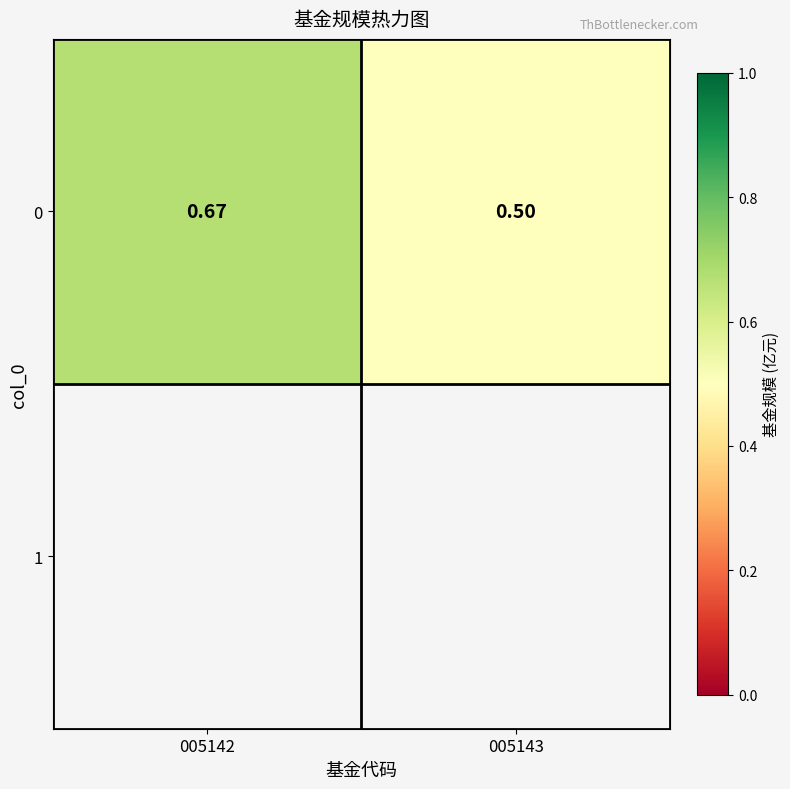

What is the change in value from 005142 to 005143?

-0.2